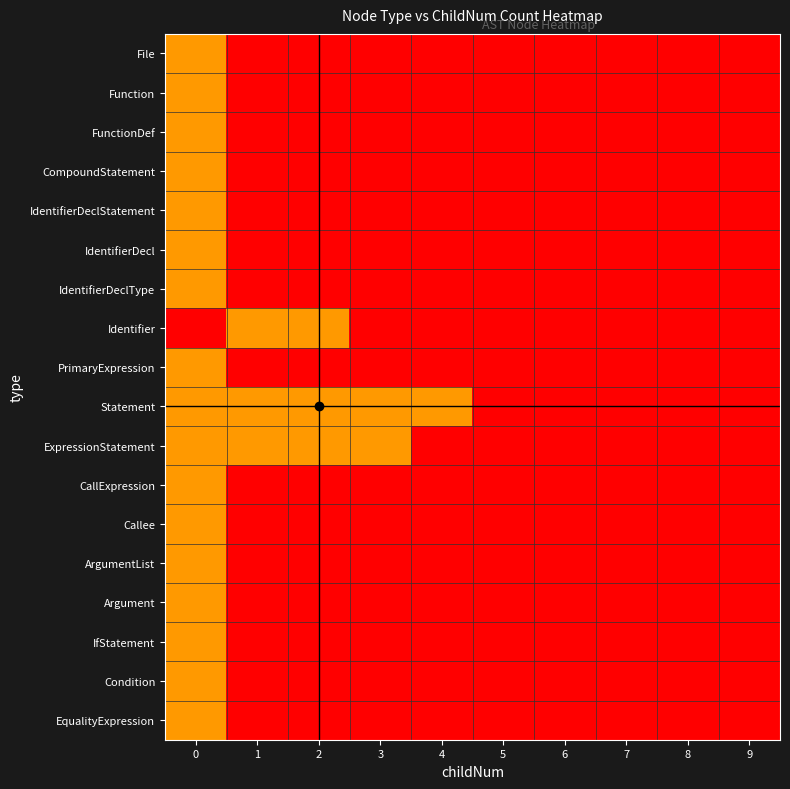

Rank the series by their maximum value, from lowest to highest.

File, Function, FunctionDef, CompoundStatement, IdentifierDeclStatement, IdentifierDecl, IdentifierDeclType, PrimaryExpression, Statement, ExpressionStatement, CallExpression, Callee, ArgumentList, Argument, IfStatement, Condition, EqualityExpression, Identifier